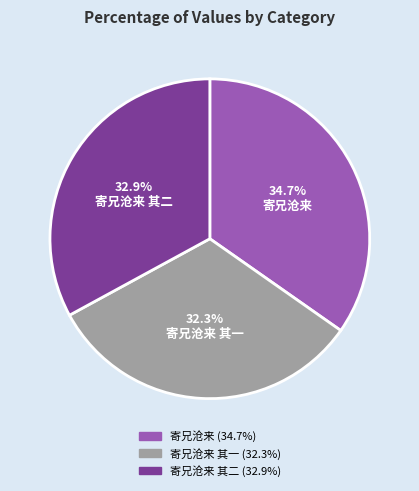

Count the number of slices in the pie.

3